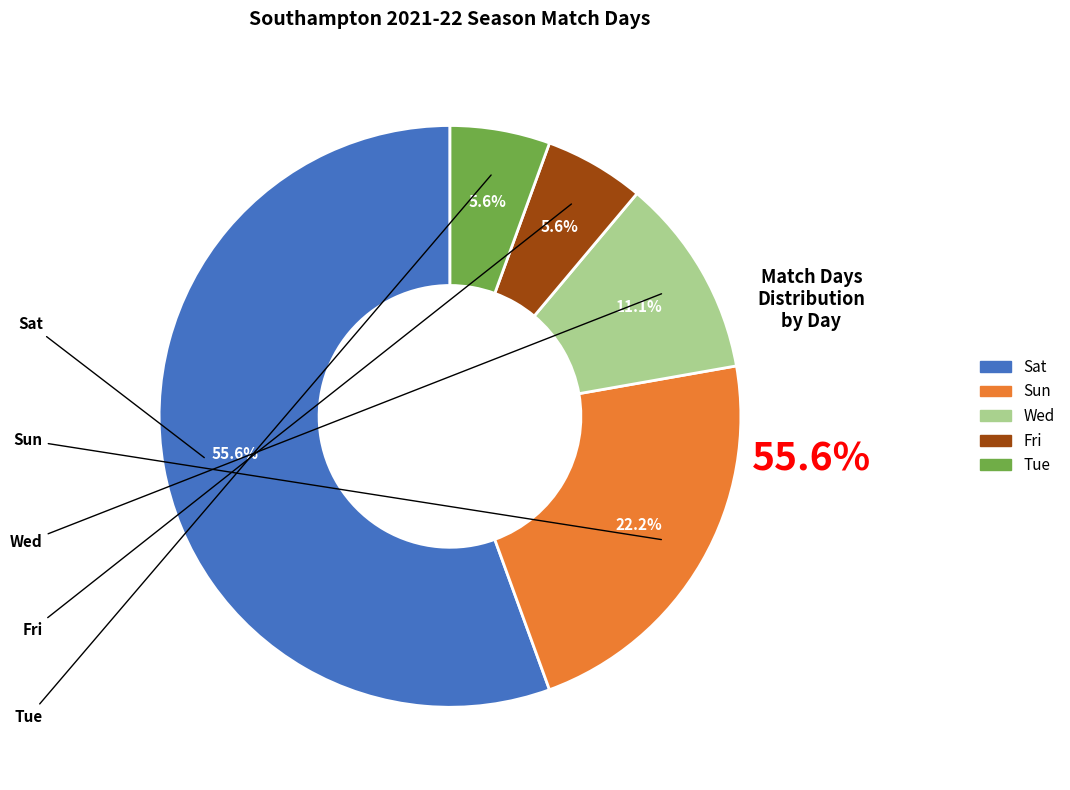

What is the change in value from Sun to Fri?

-3